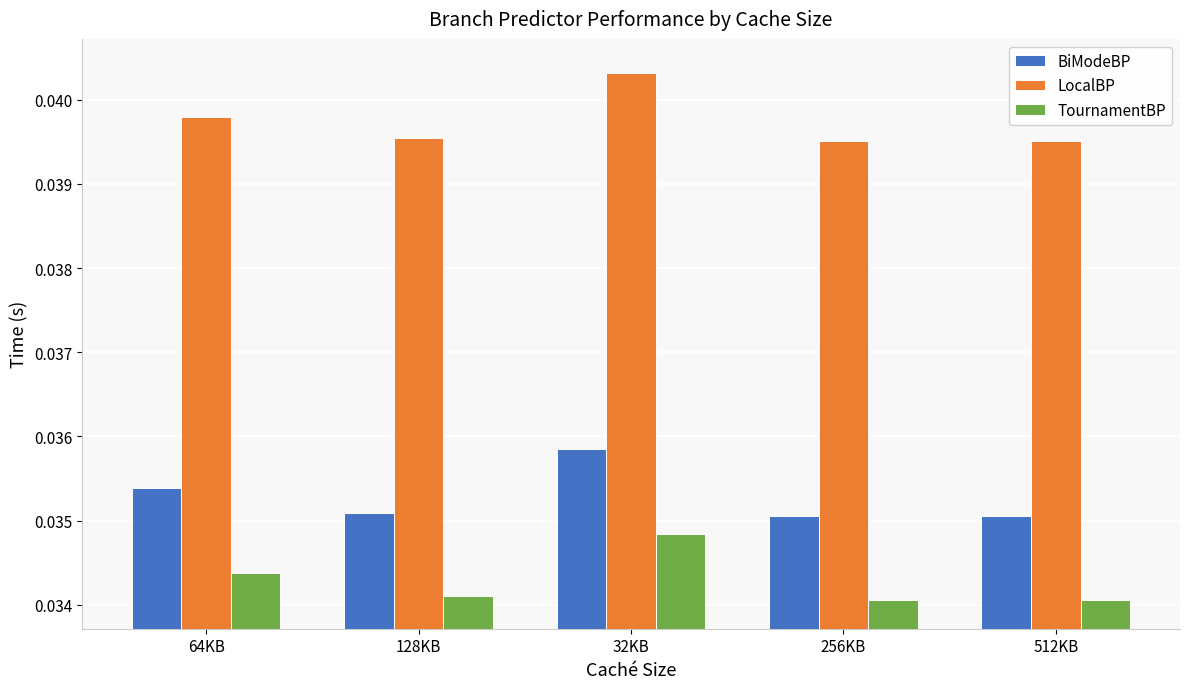

List the series in order of their peak value, highest first.

LocalBP, BiModeBP, TournamentBP